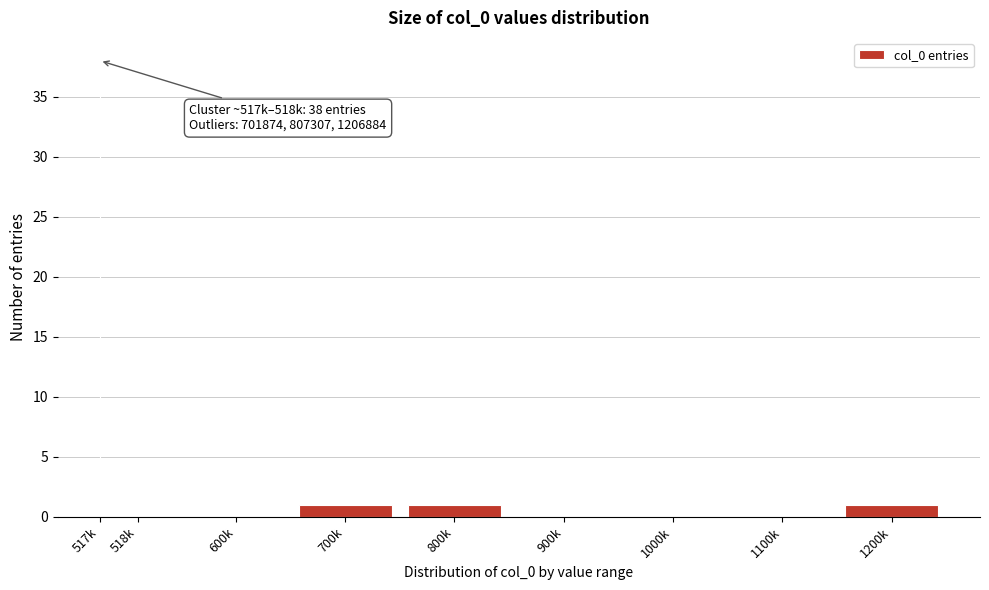

Reading left to right, list all the values displayed in this chart.

517k=38	518k=0	600k=0	700k=1	800k=1	900k=0	1000k=0	1100k=0	1200k=1